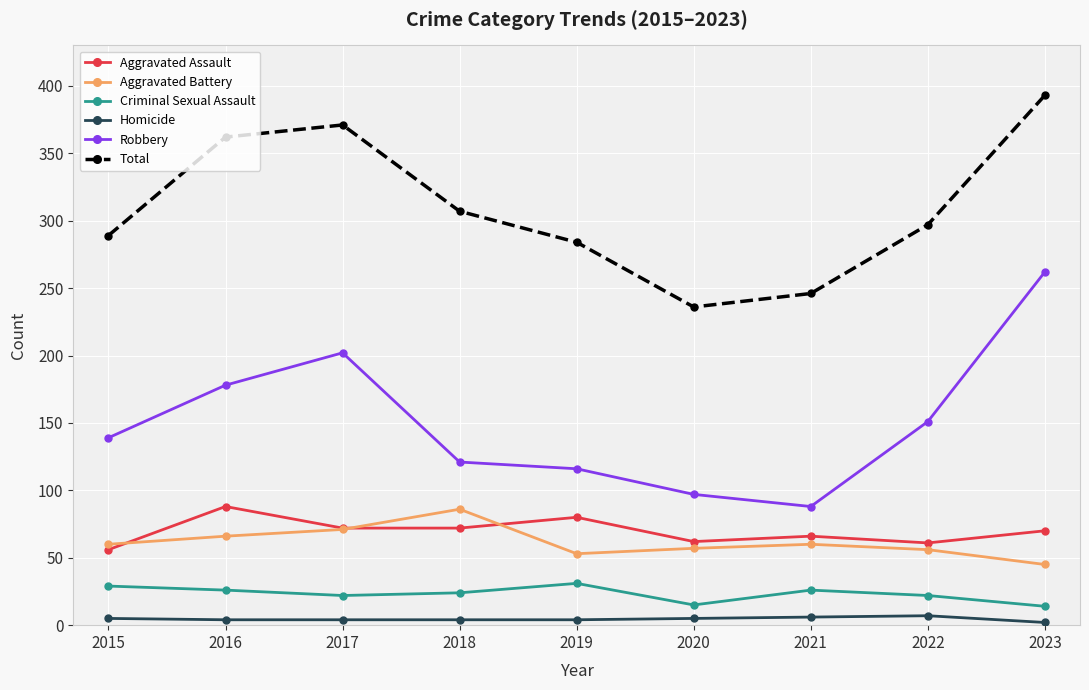

Where is Robbery nearest to the value 175?

2016